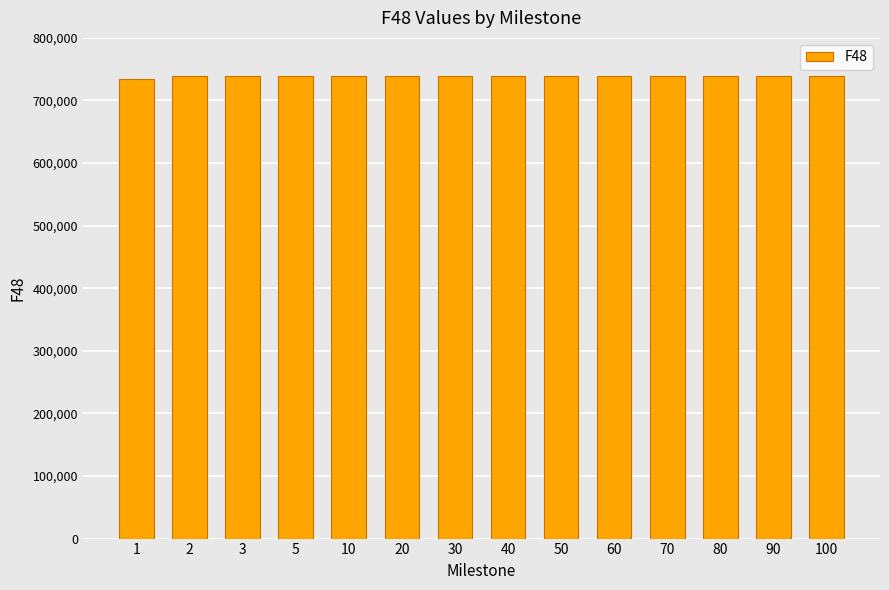

What is the ratio of the value at 1 to the value at 80?

1.0